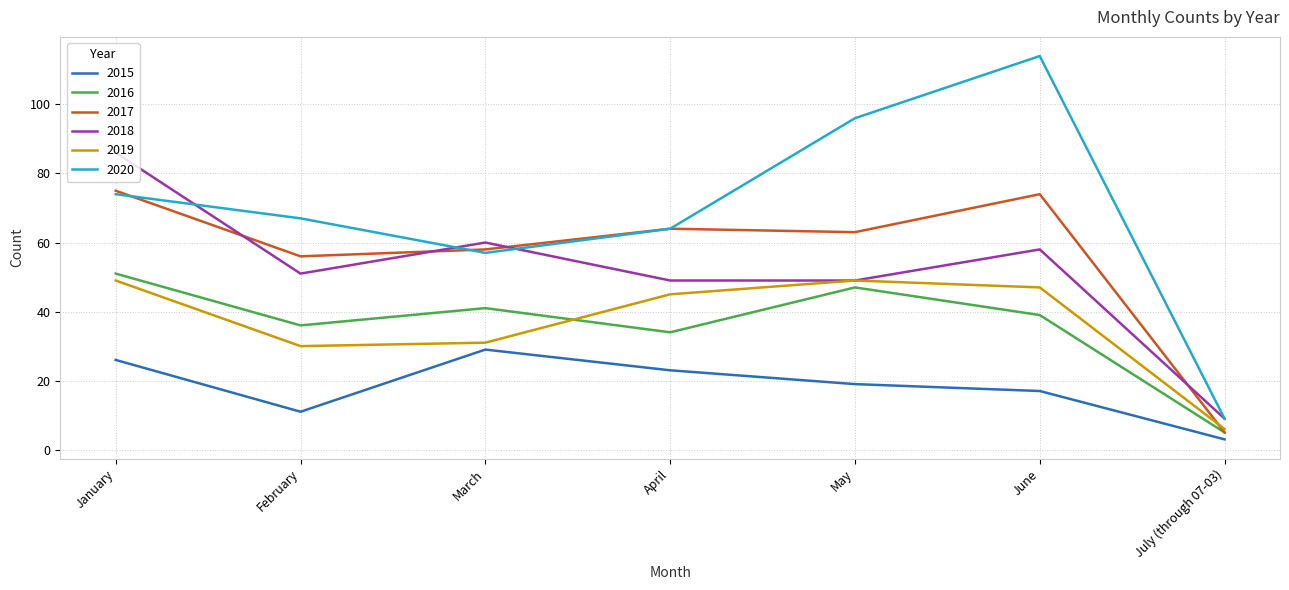

How many lines are shown in the chart?

6